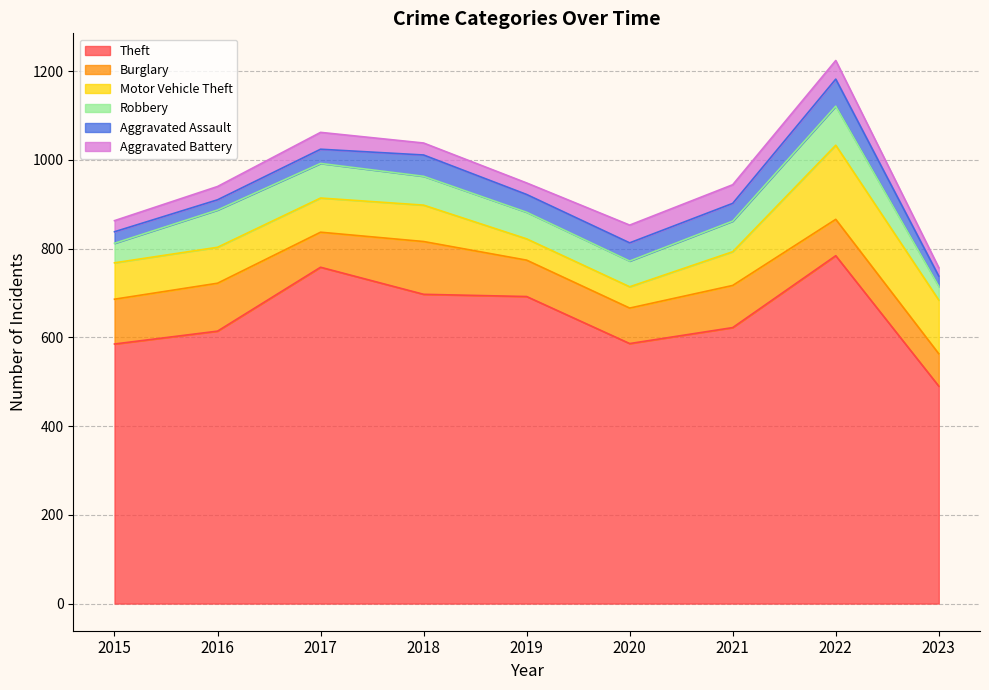

Does the chart have visible grid lines?

Yes